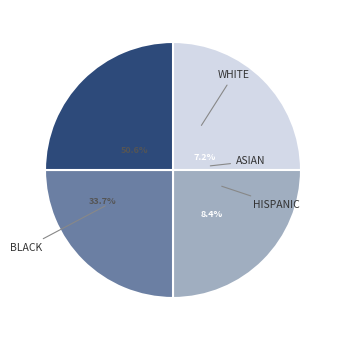

Is 4 the majority of the pie?

No